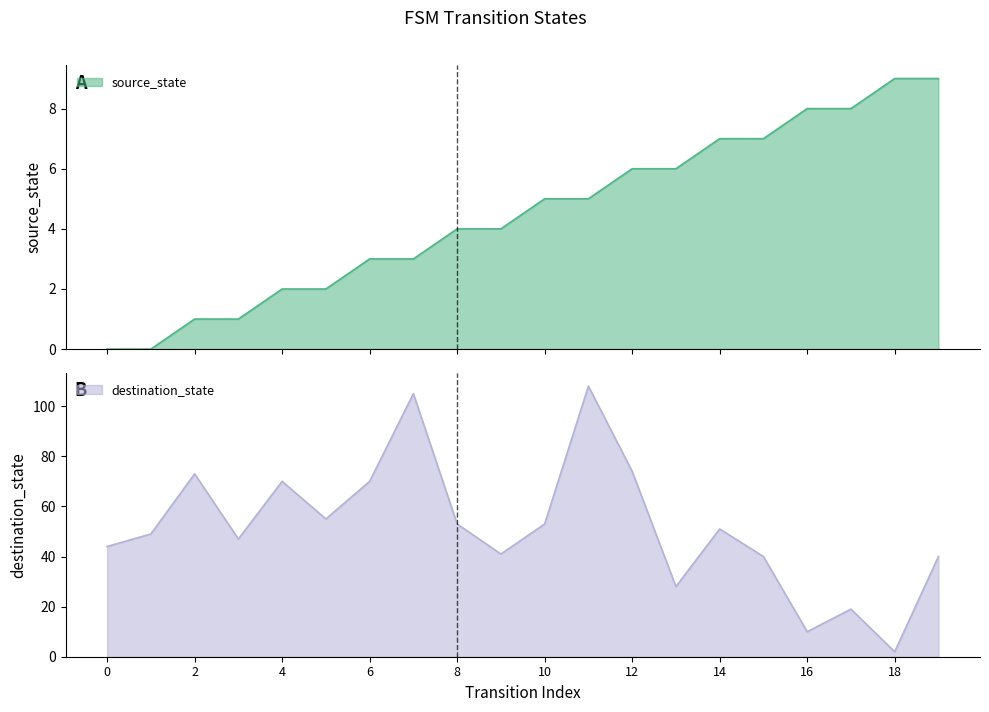

Does the chart have visible grid lines?

No